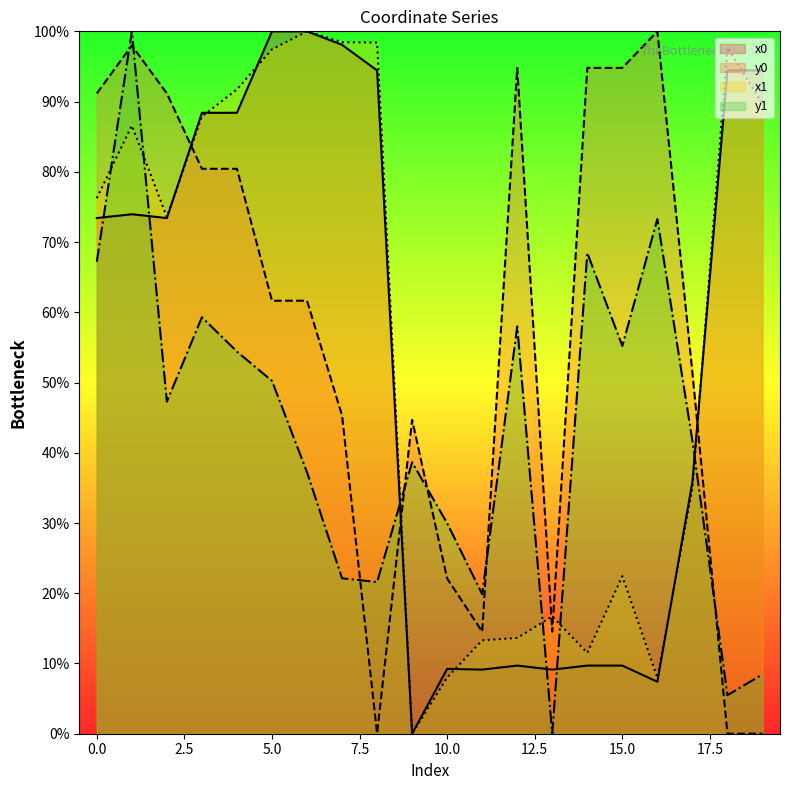

What is the average value of the x0 series?

53.9